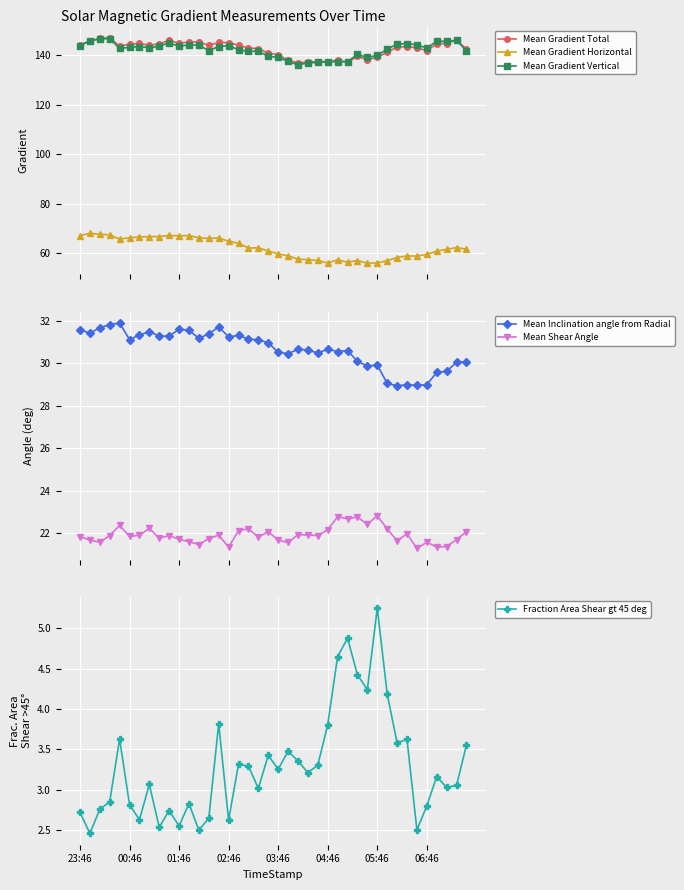

Where does the Mean Gradient Horizontal series first go above 62?

23:46